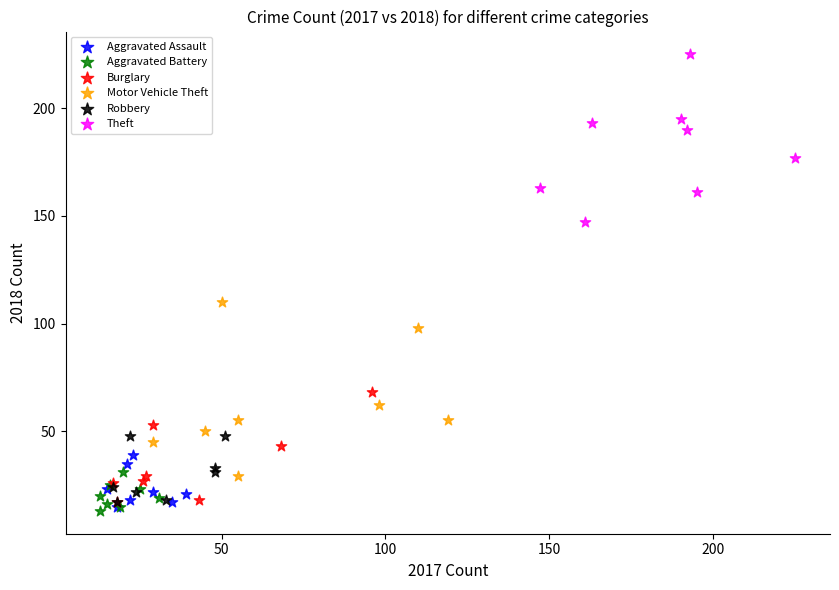

Which series reaches the maximum Y coordinate?

Theft